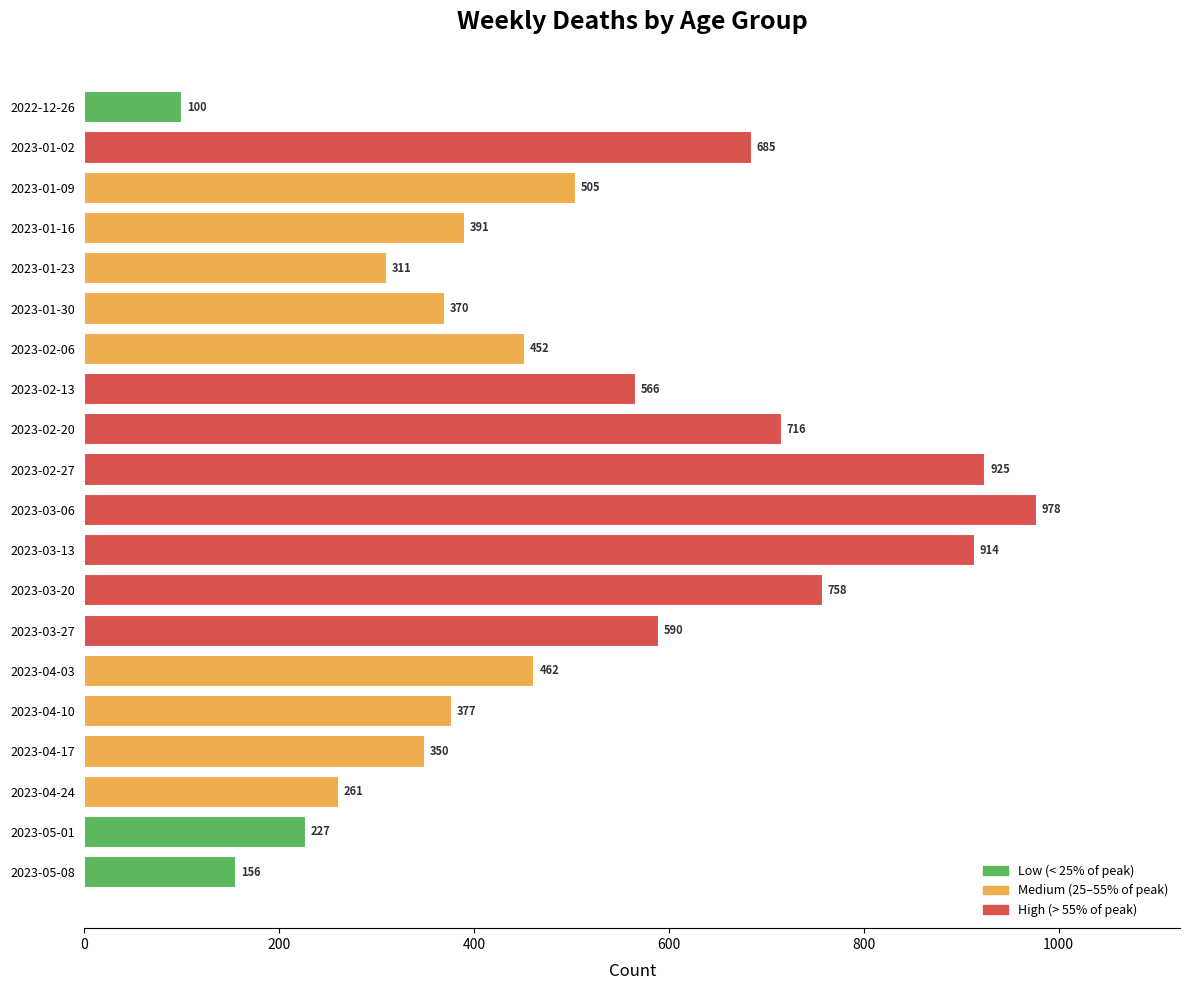

Are the bars grouped side by side (vs. stacked)?

No